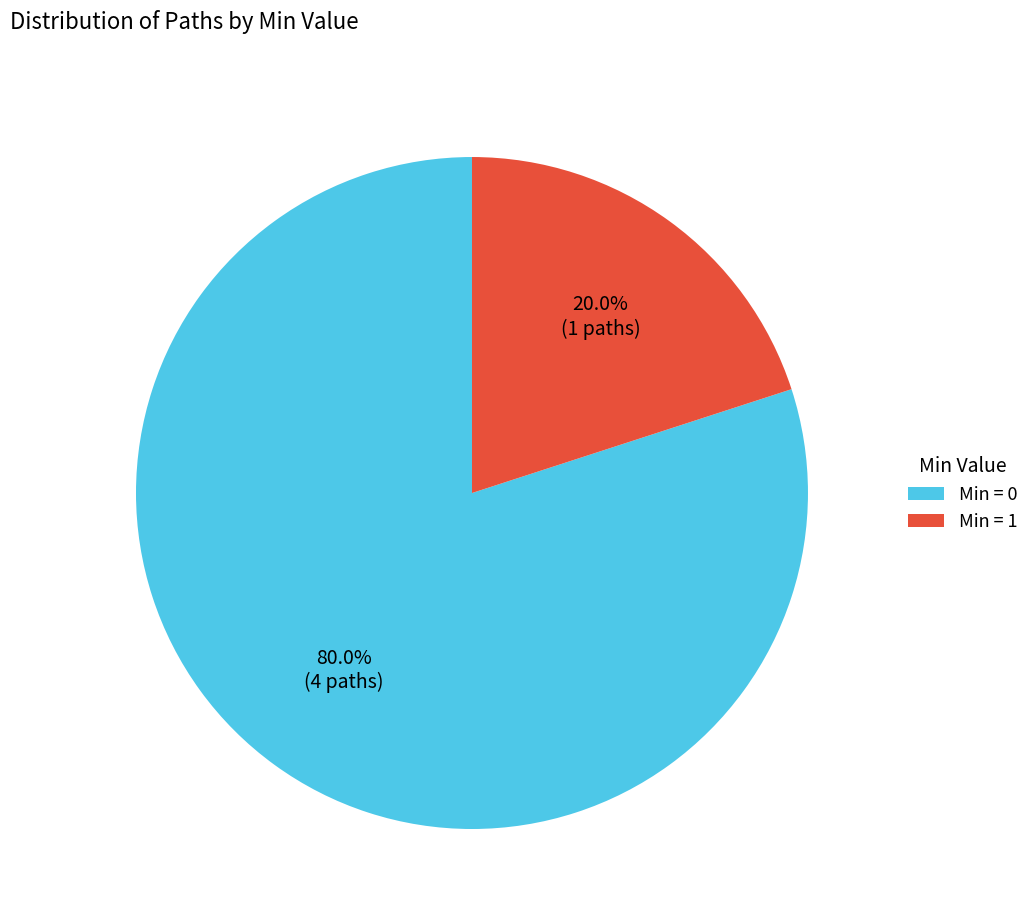

Between Min = 1 and Min = 0, which is larger?

Min = 0